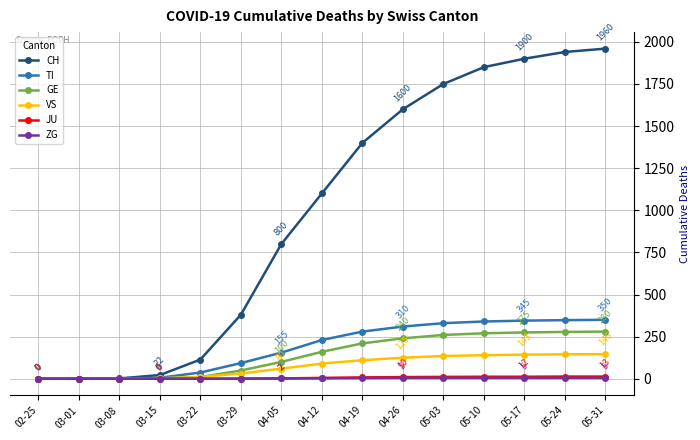

Between 03-01 and 03-29, which series saw the biggest shift?

CH